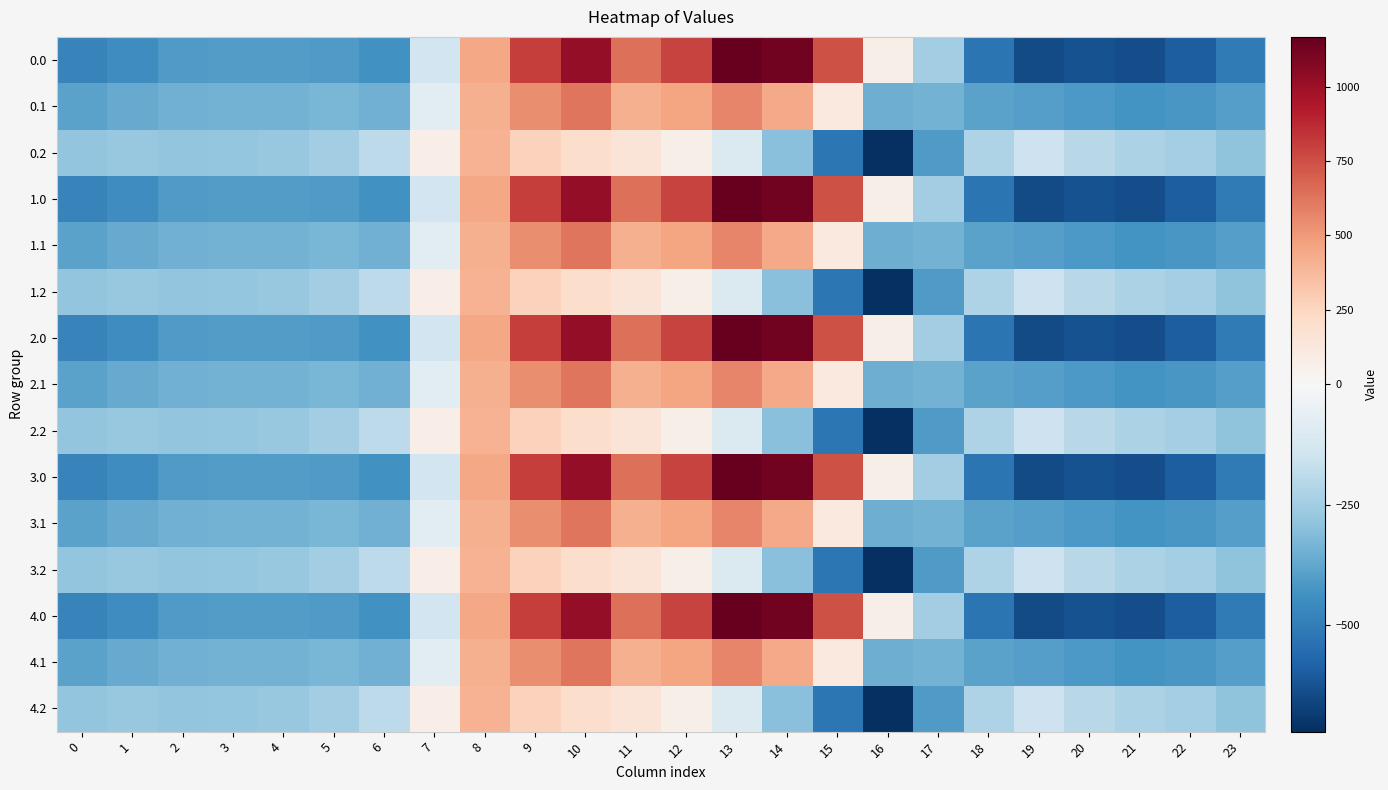

Reading right to left, transcribe all the data shown in this chart.

0.0: 23=-511.3	22=-592.3	21=-638.4	20=-629.9	19=-644.5	18=-529.6	17=-250.3	16=67.6	15=739.0	14=1128.3	13=1167.2	12=784.4	11=640.9	10=1023.2	9=804.0	8=454.2	7=-136.4	6=-435.0	5=-410.8	4=-404.9	3=-404.4	2=-410.3	1=-449.5	0=-482.0
0.1: 23=-399.4	22=-419.9	21=-432.4	20=-414.5	19=-399.7	18=-388.5	17=-340.1	16=-353.7	15=111.1	14=438.6	13=574.0	12=456.1	11=415.4	10=628.1	9=542.1	8=412.6	7=-81.6	6=-345.2	5=-329.5	4=-339.6	3=-342.7	2=-347.9	1=-361.1	0=-384.6
0.2: 23=-287.5	22=-247.4	21=-226.4	20=-199.2	19=-151.1	18=-223.1	17=-409.5	16=-721.2	15=-522.2	14=-301.9	13=-104.4	12=65.2	11=149.1	10=202.5	9=271.1	8=407.2	7=77.9	6=-187.1	5=-248.1	4=-274.4	3=-281.0	2=-285.5	1=-272.7	0=-287.1
1.0: 23=-511.3	22=-592.3	21=-638.4	20=-629.9	19=-644.5	18=-529.6	17=-250.3	16=67.6	15=739.0	14=1128.3	13=1167.2	12=784.4	11=640.9	10=1023.2	9=804.0	8=454.2	7=-136.4	6=-435.0	5=-410.8	4=-404.9	3=-404.4	2=-410.3	1=-449.5	0=-482.0
1.1: 23=-399.4	22=-419.9	21=-432.4	20=-414.5	19=-399.7	18=-388.5	17=-340.1	16=-353.7	15=111.1	14=438.6	13=574.0	12=456.1	11=415.4	10=628.1	9=542.1	8=412.6	7=-81.6	6=-345.2	5=-329.5	4=-339.6	3=-342.7	2=-347.9	1=-361.1	0=-384.6
1.2: 23=-287.5	22=-247.4	21=-226.4	20=-199.2	19=-151.1	18=-223.1	17=-409.5	16=-721.2	15=-522.2	14=-301.9	13=-104.4	12=65.2	11=149.1	10=202.5	9=271.1	8=407.2	7=77.9	6=-187.1	5=-248.1	4=-274.4	3=-281.0	2=-285.5	1=-272.7	0=-287.1
2.0: 23=-511.3	22=-592.3	21=-638.4	20=-629.9	19=-644.5	18=-529.6	17=-250.3	16=67.6	15=739.0	14=1128.3	13=1167.2	12=784.4	11=640.9	10=1023.2	9=804.0	8=454.2	7=-136.4	6=-435.0	5=-410.8	4=-404.9	3=-404.4	2=-410.3	1=-449.5	0=-482.0
2.1: 23=-399.4	22=-419.9	21=-432.4	20=-414.5	19=-399.7	18=-388.5	17=-340.1	16=-353.7	15=111.1	14=438.6	13=574.0	12=456.1	11=415.4	10=628.1	9=542.1	8=412.6	7=-81.6	6=-345.2	5=-329.5	4=-339.6	3=-342.7	2=-347.9	1=-361.1	0=-384.6
2.2: 23=-287.5	22=-247.4	21=-226.4	20=-199.2	19=-151.1	18=-223.1	17=-409.5	16=-721.2	15=-522.2	14=-301.9	13=-104.4	12=65.2	11=149.1	10=202.5	9=271.1	8=407.2	7=77.9	6=-187.1	5=-248.1	4=-274.4	3=-281.0	2=-285.5	1=-272.7	0=-287.1
3.0: 23=-511.3	22=-592.3	21=-638.4	20=-629.9	19=-644.5	18=-529.6	17=-250.3	16=67.6	15=739.0	14=1128.3	13=1167.2	12=784.4	11=640.9	10=1023.2	9=804.0	8=454.2	7=-136.4	6=-435.0	5=-410.8	4=-404.9	3=-404.4	2=-410.3	1=-449.5	0=-482.0
3.1: 23=-399.4	22=-419.9	21=-432.4	20=-414.5	19=-399.7	18=-388.5	17=-340.1	16=-353.7	15=111.1	14=438.6	13=574.0	12=456.1	11=415.4	10=628.1	9=542.1	8=412.6	7=-81.6	6=-345.2	5=-329.5	4=-339.6	3=-342.7	2=-347.9	1=-361.1	0=-384.6
3.2: 23=-287.5	22=-247.4	21=-226.4	20=-199.2	19=-151.1	18=-223.1	17=-409.5	16=-721.2	15=-522.2	14=-301.9	13=-104.4	12=65.2	11=149.1	10=202.5	9=271.1	8=407.2	7=77.9	6=-187.1	5=-248.1	4=-274.4	3=-281.0	2=-285.5	1=-272.7	0=-287.1
4.0: 23=-511.3	22=-592.3	21=-638.4	20=-629.9	19=-644.5	18=-529.6	17=-250.3	16=67.6	15=739.0	14=1128.3	13=1167.2	12=784.4	11=640.9	10=1023.2	9=804.0	8=454.2	7=-136.4	6=-435.0	5=-410.8	4=-404.9	3=-404.4	2=-410.3	1=-449.5	0=-482.0
4.1: 23=-399.4	22=-419.9	21=-432.4	20=-414.5	19=-399.7	18=-388.5	17=-340.1	16=-353.7	15=111.1	14=438.6	13=574.0	12=456.1	11=415.4	10=628.1	9=542.1	8=412.6	7=-81.6	6=-345.2	5=-329.5	4=-339.6	3=-342.7	2=-347.9	1=-361.1	0=-384.6
4.2: 23=-287.5	22=-247.4	21=-226.4	20=-199.2	19=-151.1	18=-223.1	17=-409.5	16=-721.2	15=-522.2	14=-301.9	13=-104.4	12=65.2	11=149.1	10=202.5	9=271.1	8=407.2	7=77.9	6=-187.1	5=-248.1	4=-274.4	3=-281.0	2=-285.5	1=-272.7	0=-287.1